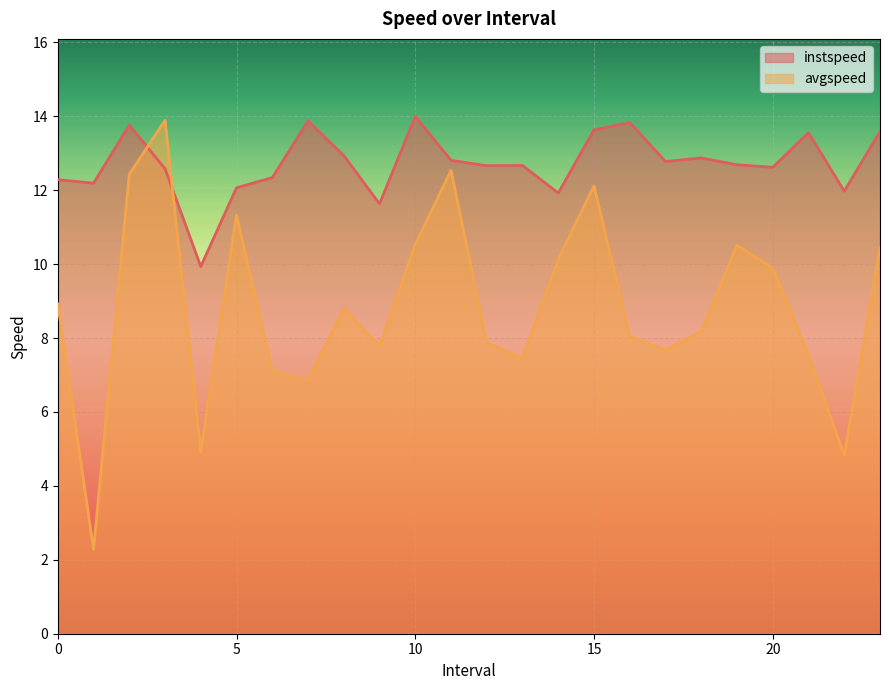

At 18.0, list the series in order from largest to smallest.

instspeed, avgspeed